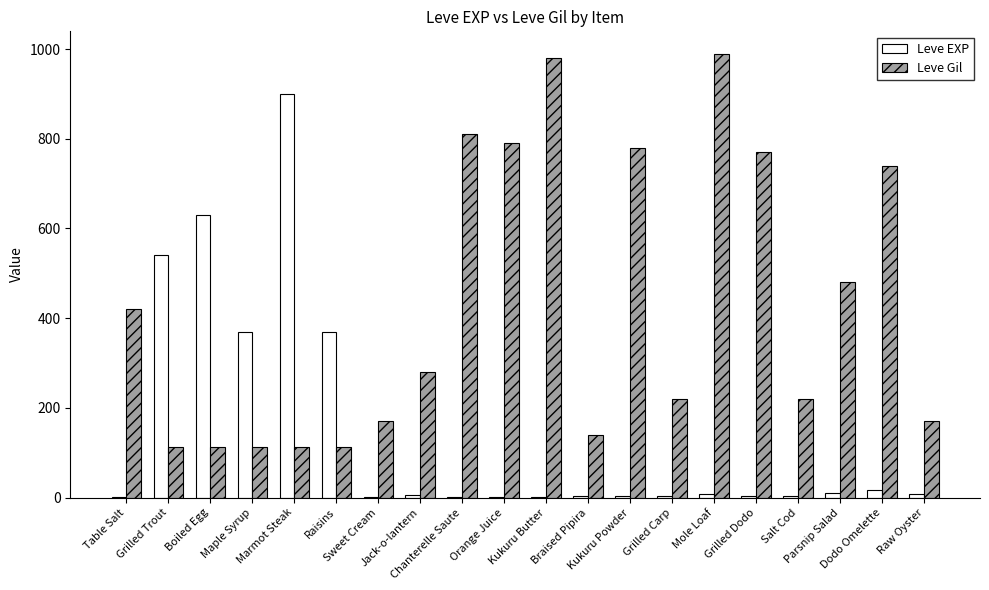

Between Kukuru Butter and Braised Pipira, which series saw the biggest shift?

Leve Gil